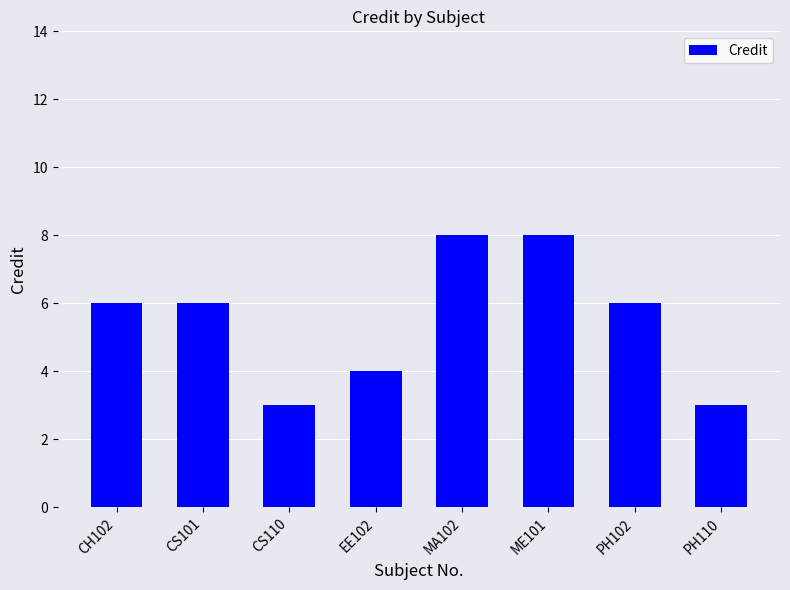

How many distinct data groups are displayed?

1